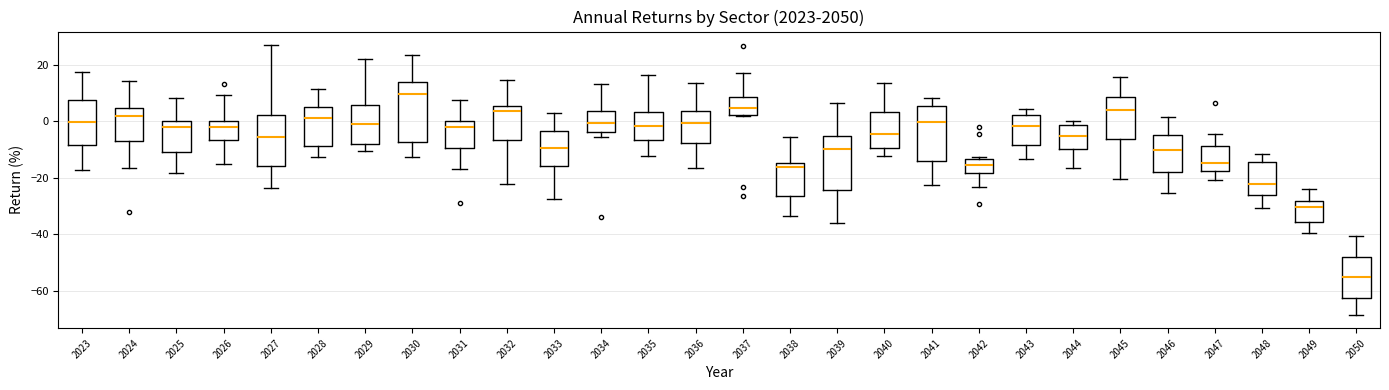

Reading left to right, read every box against the y-axis: the position of its median line, the range the box covers, and the ends of its whiskers. The values are not printed on the chart, so give them approximately, as read against the axis.

2023: median 0, box -8 to 8, whiskers -18 to 18
2024: median 2, box -6 to 4, whiskers -16 to 14
2025: median -2, box -10 to 0, whiskers -18 to 8
2026: median -2, box -6 to 0, whiskers -16 to 10
2027: median -6, box -16 to 2, whiskers -24 to 28
2028: median 2, box -8 to 6, whiskers -12 to 12
2029: median 0, box -8 to 6, whiskers -10 to 22
2030: median 10, box -8 to 14, whiskers -12 to 24
2031: median -2, box -10 to 0, whiskers -18 to 8
2032: median 4, box -6 to 6, whiskers -22 to 14
2033: median -10, box -16 to -4, whiskers -28 to 4
2034: median 0, box -4 to 4, whiskers -6 to 14
2035: median -2, box -6 to 4, whiskers -12 to 16
2036: median 0, box -8 to 4, whiskers -16 to 14
2037: median 4, box 2 to 8, whiskers 2 to 18
2038: median -16, box -26 to -14, whiskers -34 to -6
2039: median -10, box -24 to -6, whiskers -36 to 6
2040: median -4, box -10 to 4, whiskers -12 to 14
2041: median 0, box -14 to 6, whiskers -22 to 8
2042: median -16, box -18 to -14, whiskers -24 to -12
2043: median -2, box -8 to 2, whiskers -14 to 4
2044: median -6, box -10 to -2, whiskers -16 to 0
2045: median 4, box -6 to 8, whiskers -20 to 16
2046: median -10, box -18 to -4, whiskers -26 to 2
2047: median -14, box -18 to -8, whiskers -20 to -4
2048: median -22, box -26 to -14, whiskers -30 to -12
2049: median -30, box -36 to -28, whiskers -40 to -24
2050: median -56, box -62 to -48, whiskers -68 to -40